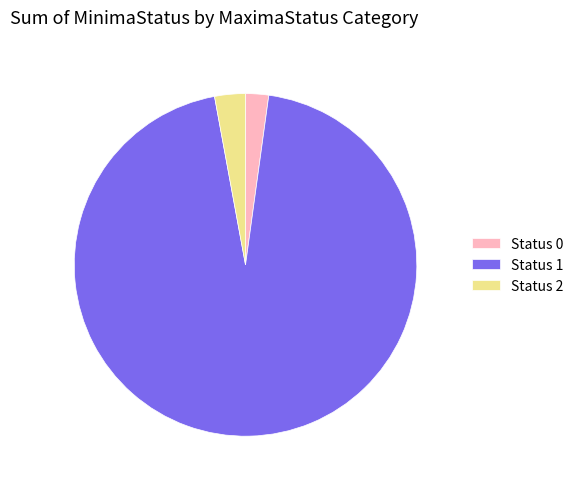

Count the number of slices in the pie.

3